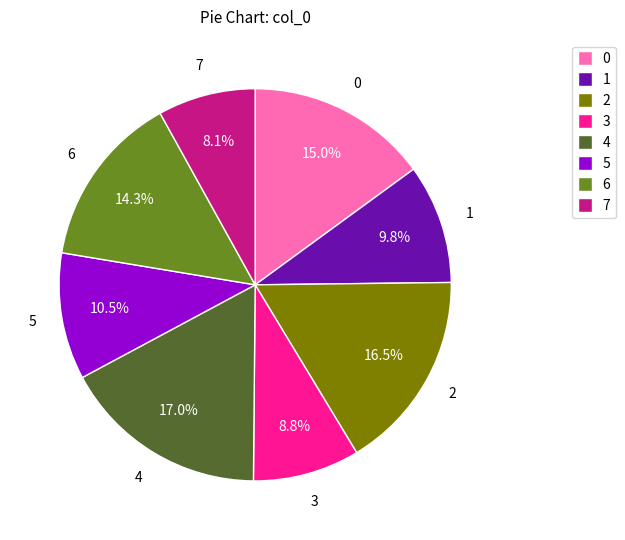

Is 2 the majority of the pie?

No